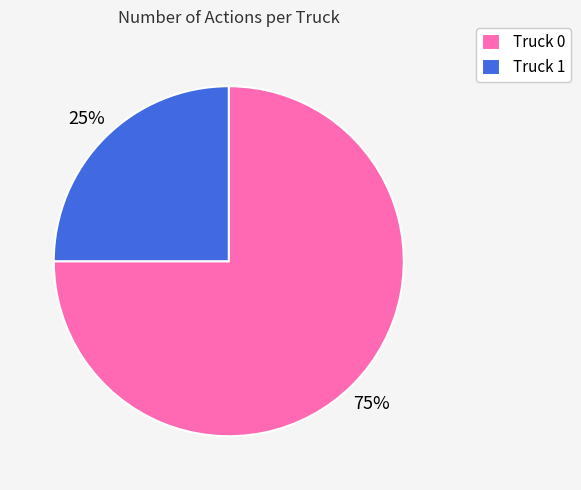

Combined, do Truck 1 and Truck 0 account for over 50%?

Yes